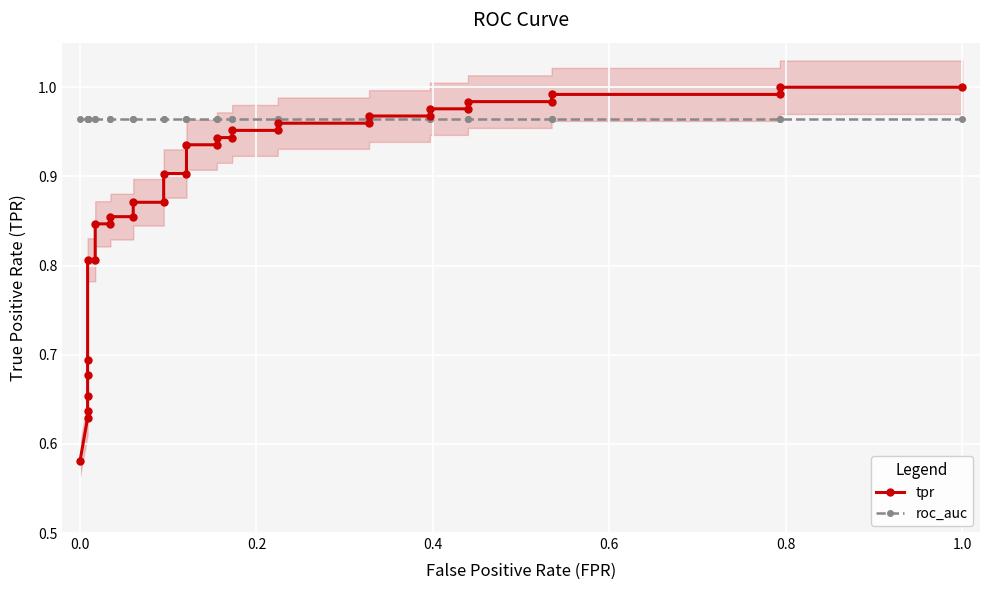

After their last crossing, which series has the higher values: roc_auc or tpr?

tpr